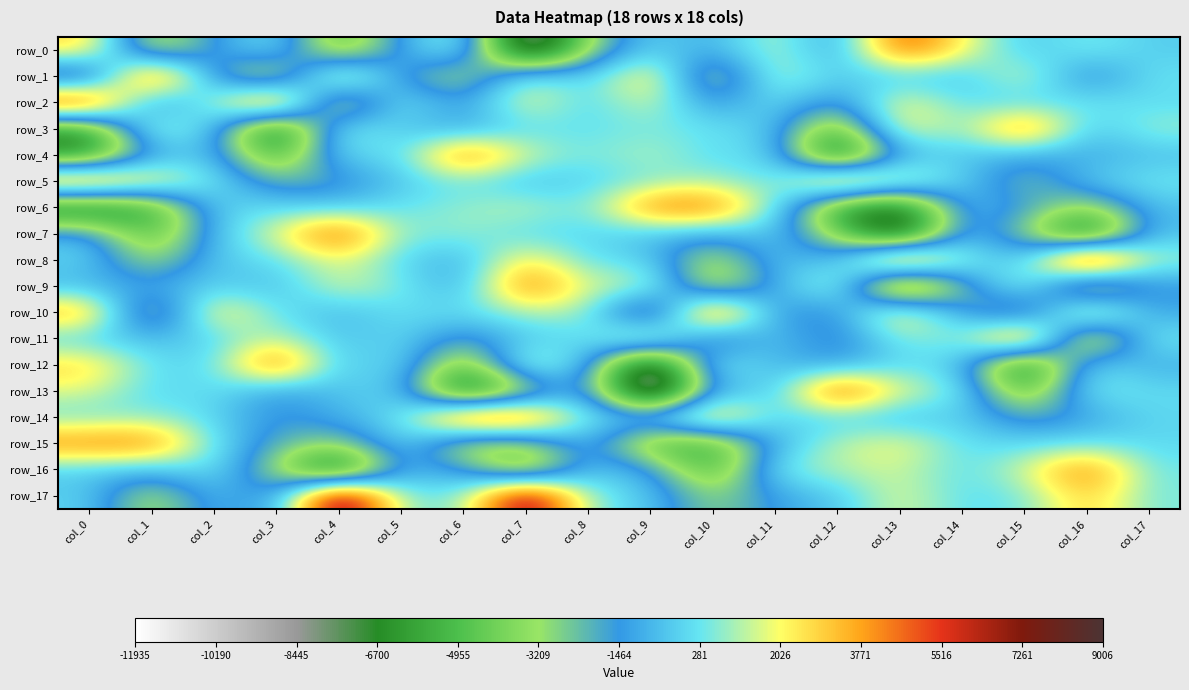

Which category has the lowest value in the row_12 series?

col_9